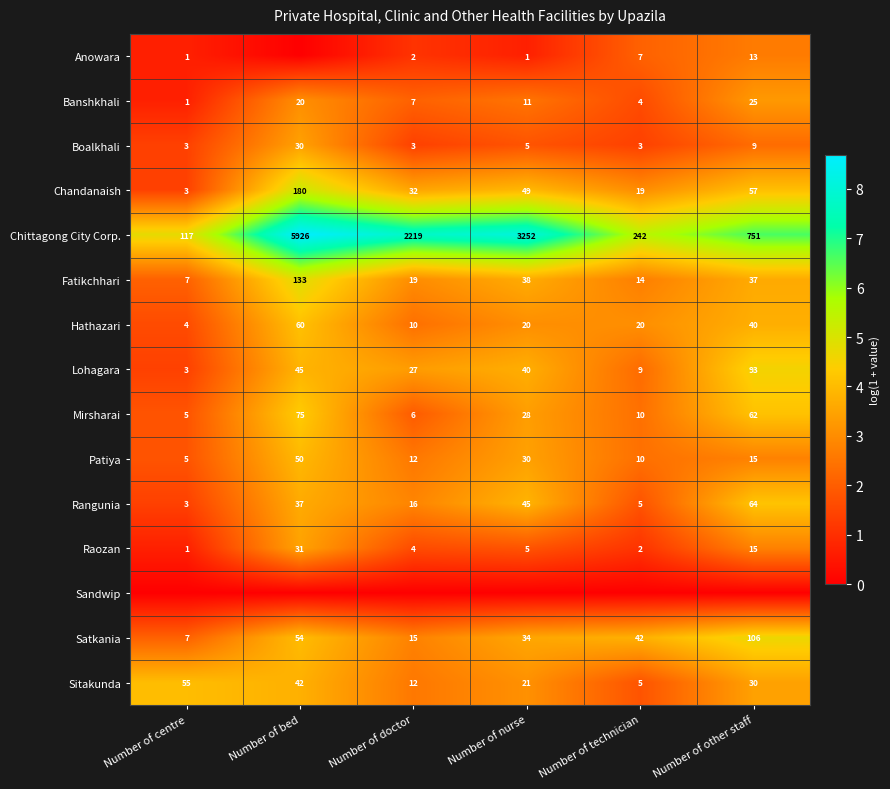

True or false: Chandanaish has a value of 2.1 at Number of other staff.

False